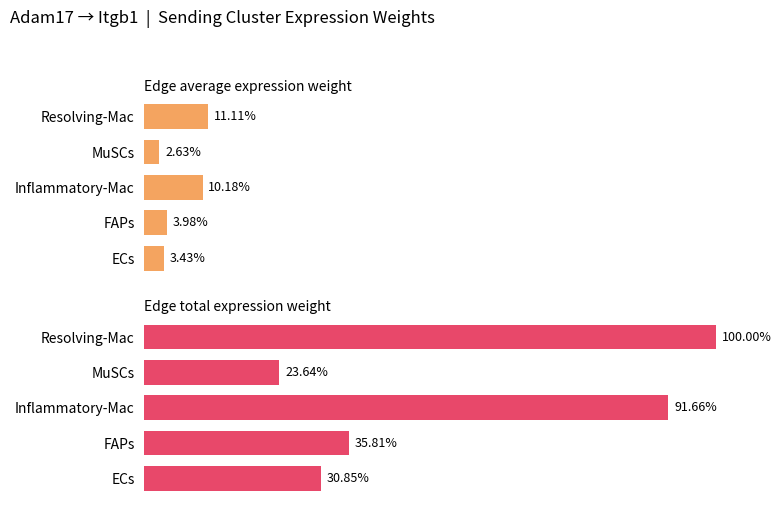

What are all the series names shown in the legend?

Edge average expression weight, Edge total expression weight